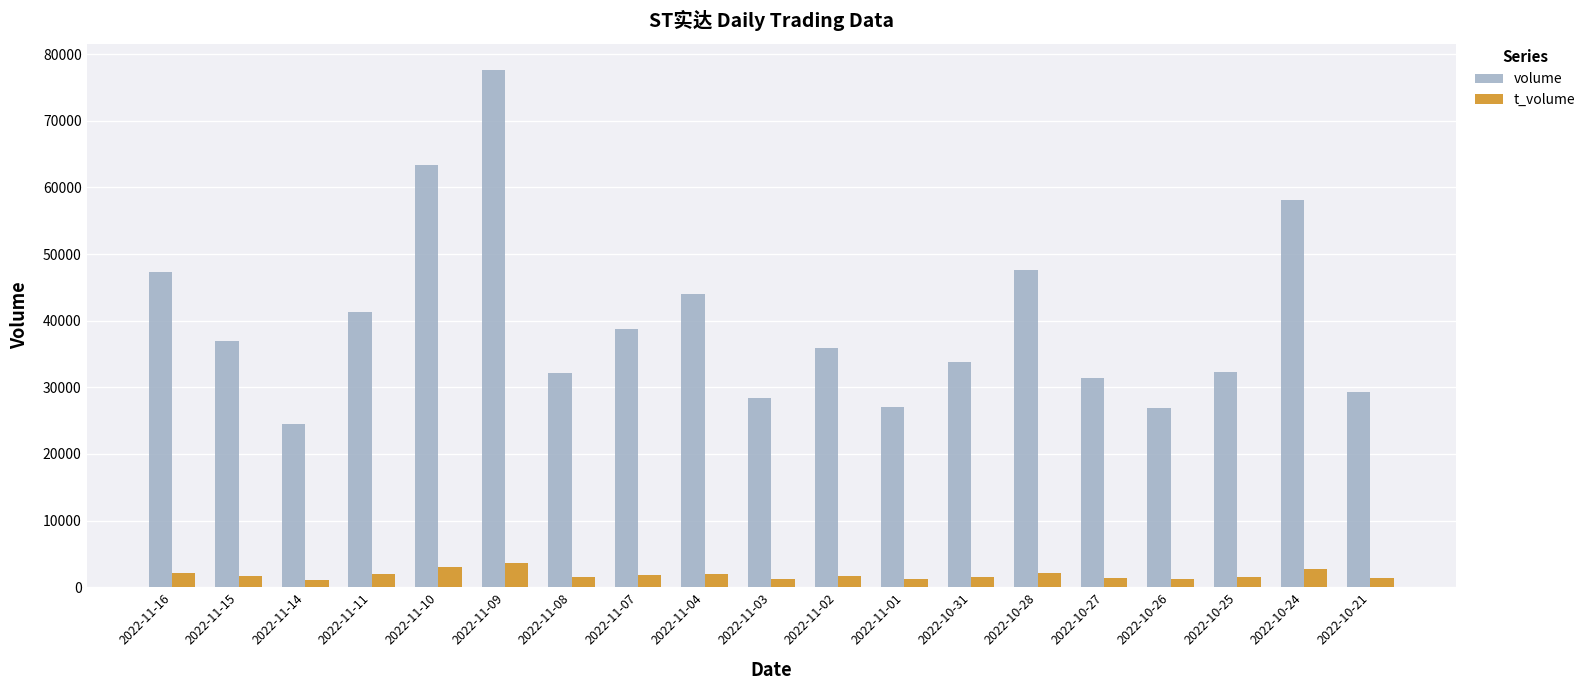

Which series has the widest spread of values?

volume